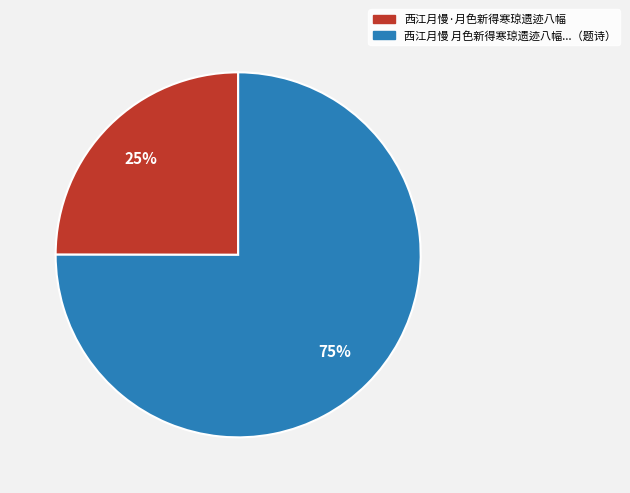

Which slice is the largest?

西江月慢 月色新得寒琼遗迹八幅...（题诗）